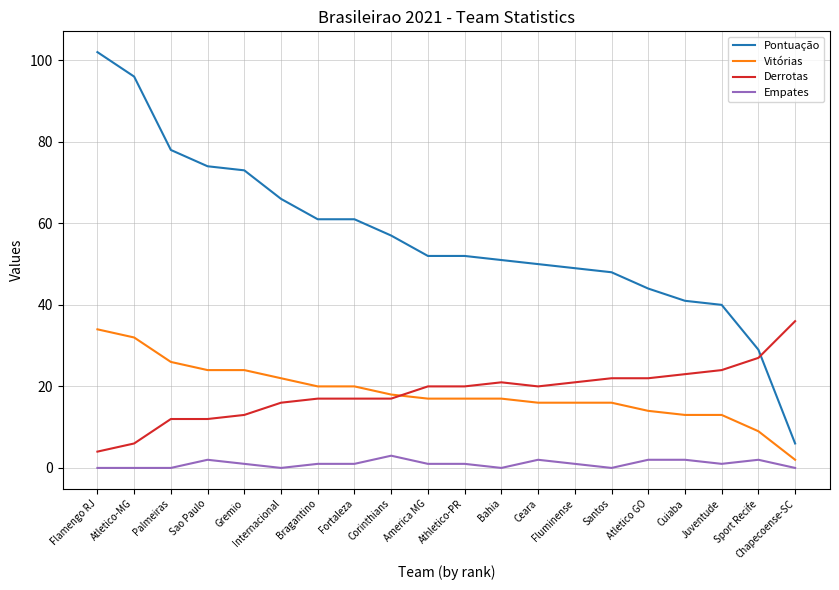

After their last crossing, which series has the higher values: Vitórias or Derrotas?

Derrotas